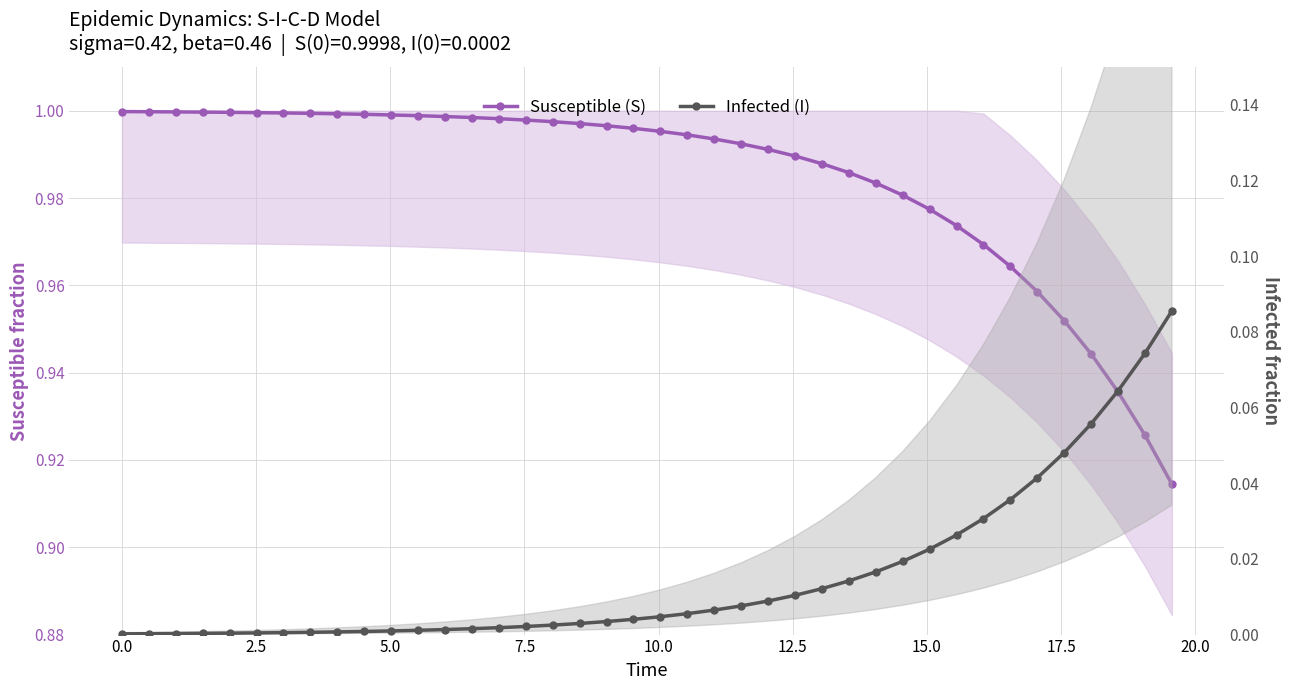

The Susceptible (S) series shows 0.2 at 22.5. True or false?

False